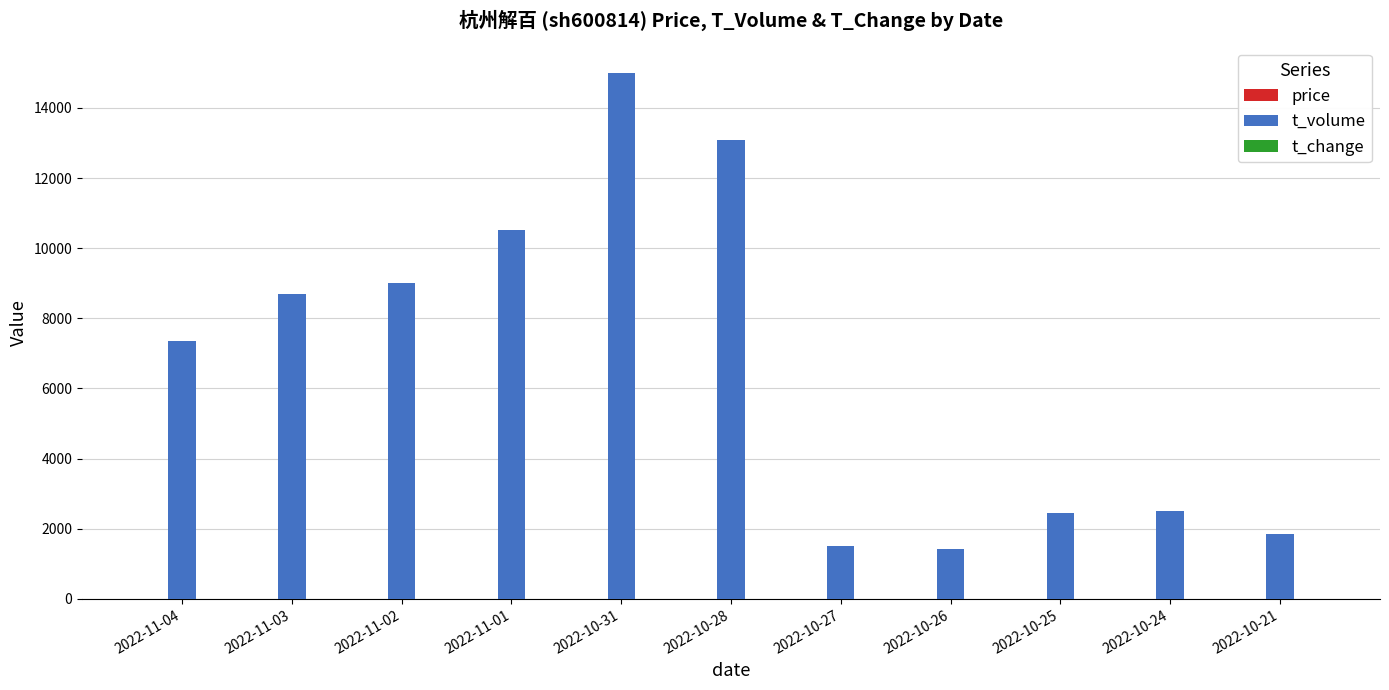

What is the maximum value shown in the chart?

15003.0